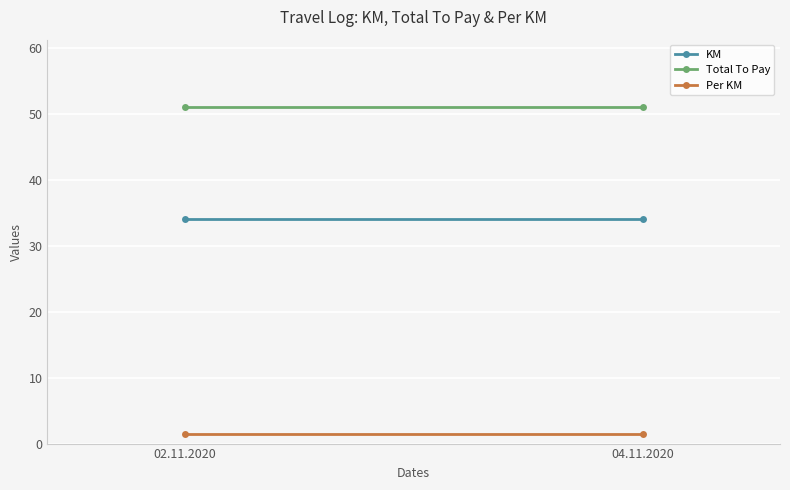

Which series has the largest total across all categories?

Total To Pay